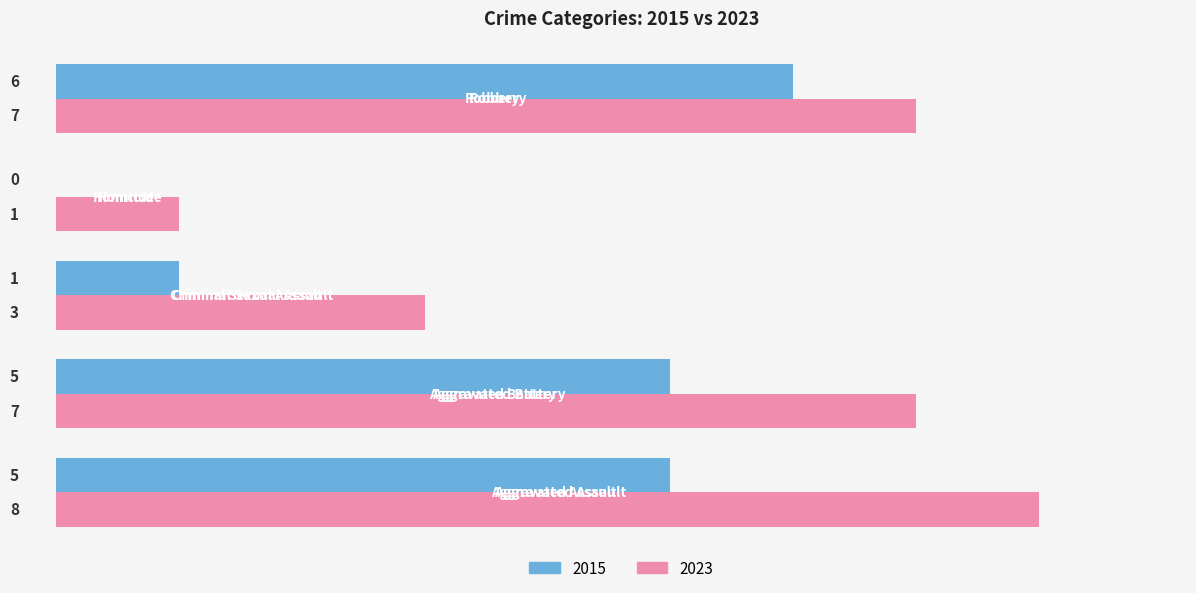

How many 2023 values are between 3 and 7?

3